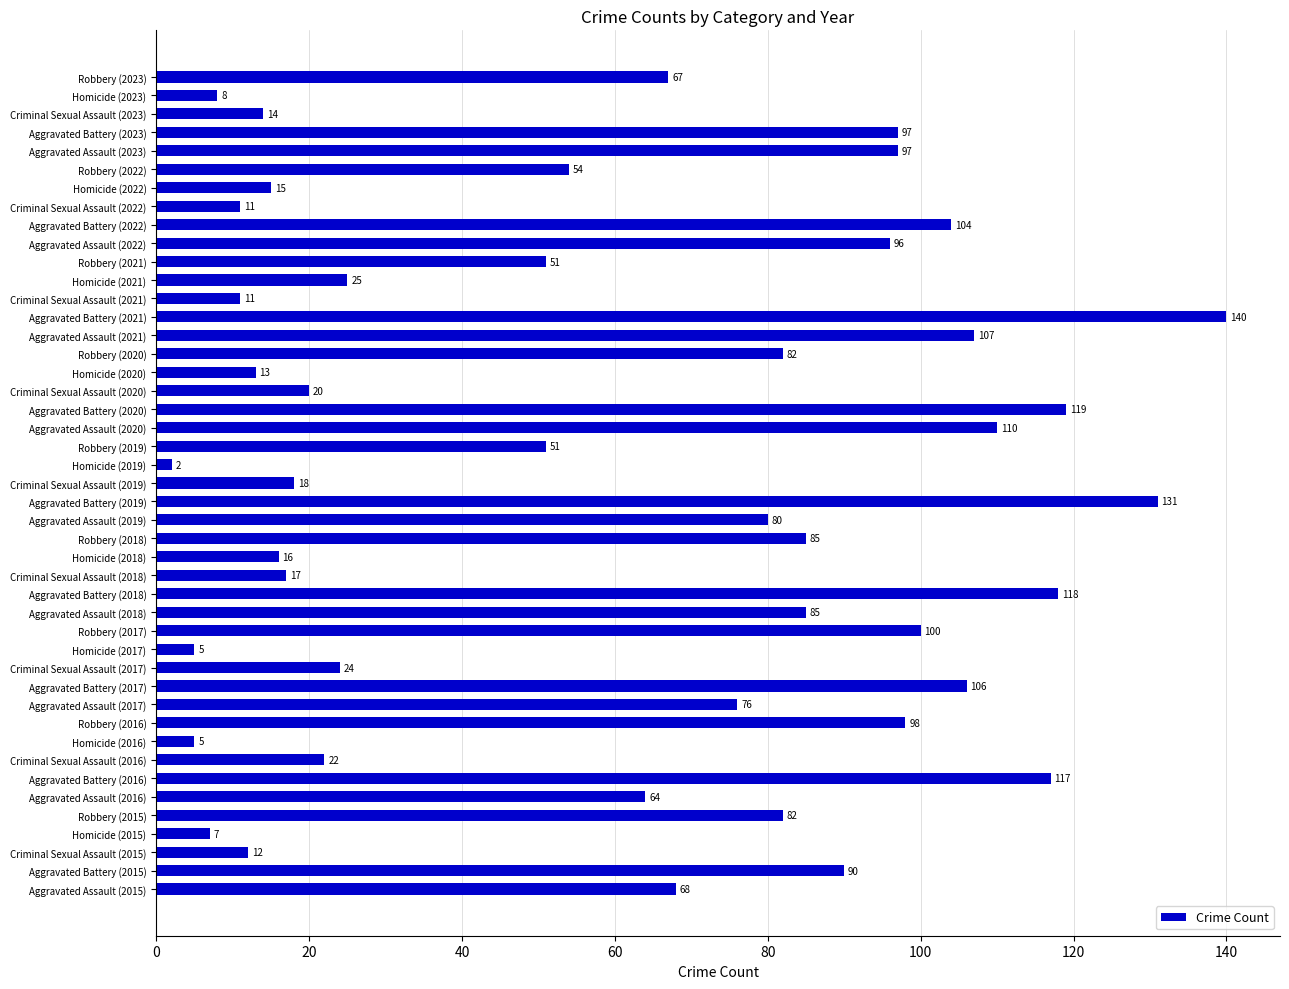

At which label is the value closest to 71?

Aggravated Assault (2015)